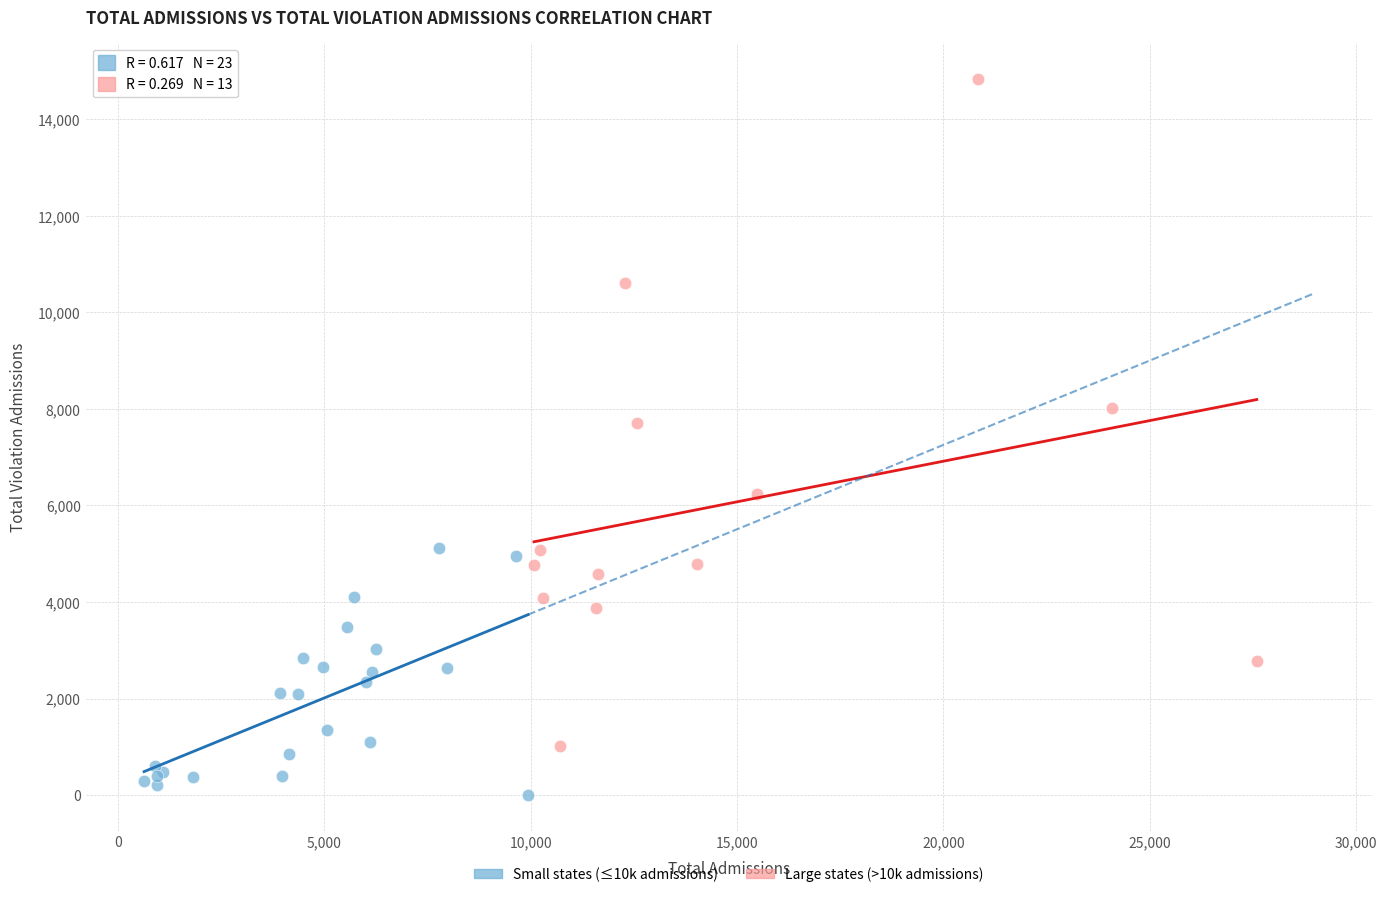

Which series contains the highest Y value?

Large states (>10k admissions)